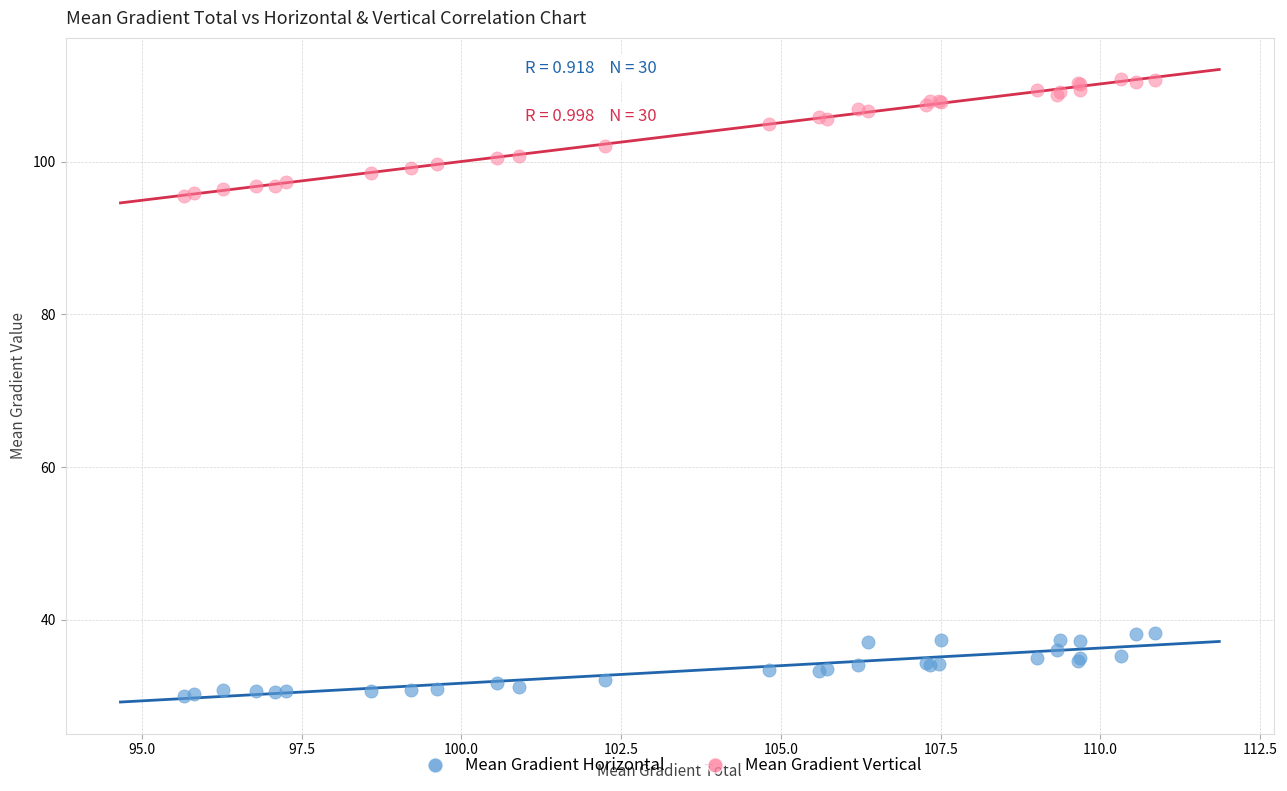

Which series contains the lowest Y value?

Mean Gradient Horizontal